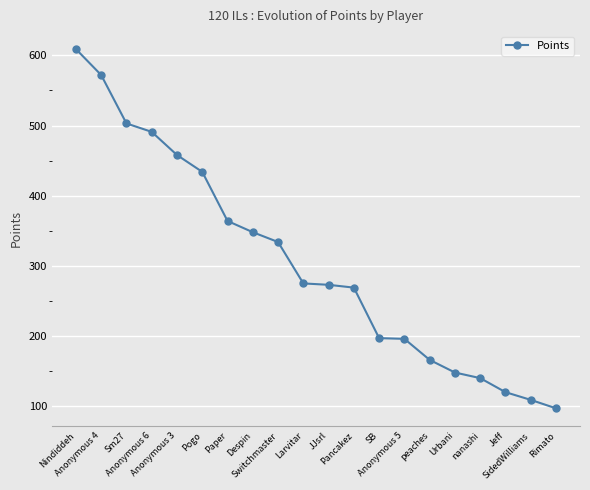

Which has a higher value, Urbani or Larvitar?

Larvitar